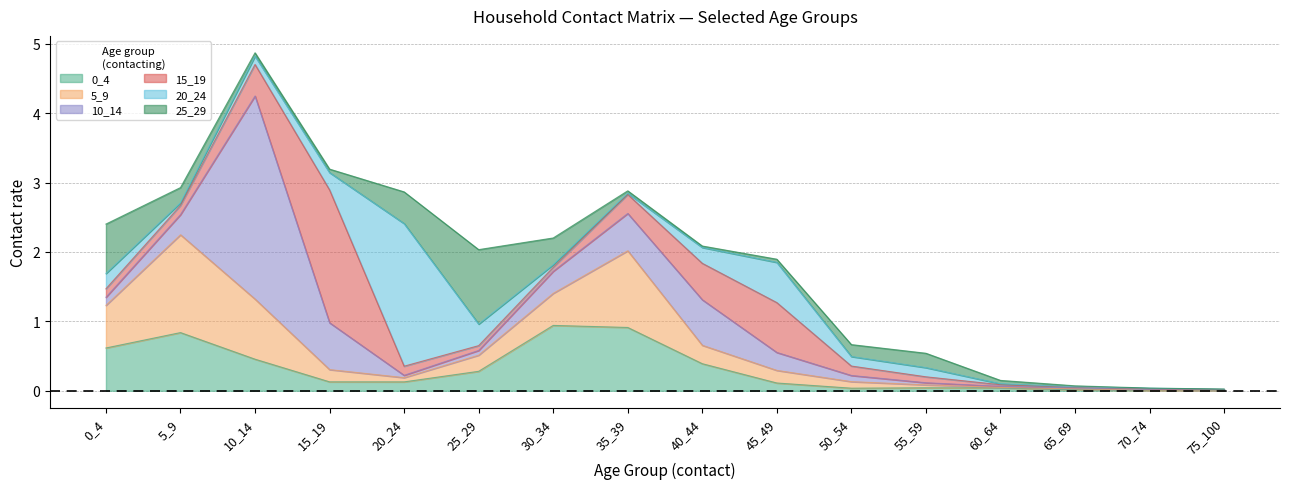

Between 10_14 and 50_54, which series saw the biggest shift?

10_14